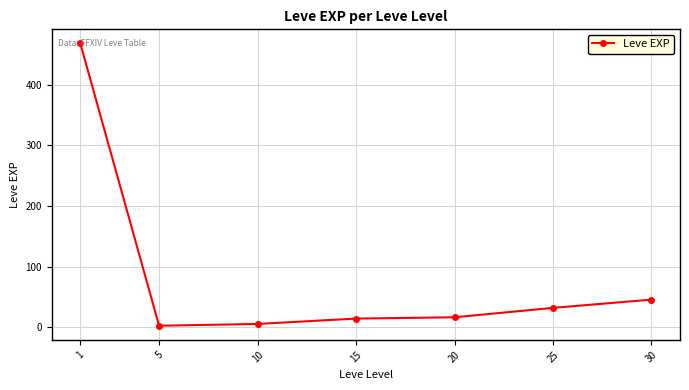

Which has a higher value, 20 or 30?

30